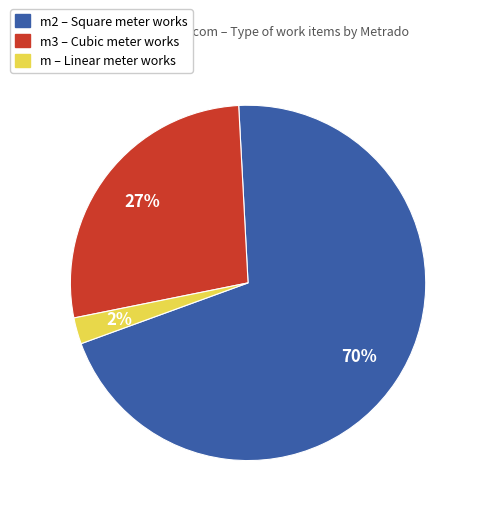

Is there any slice that represents more than half of the pie?

Yes